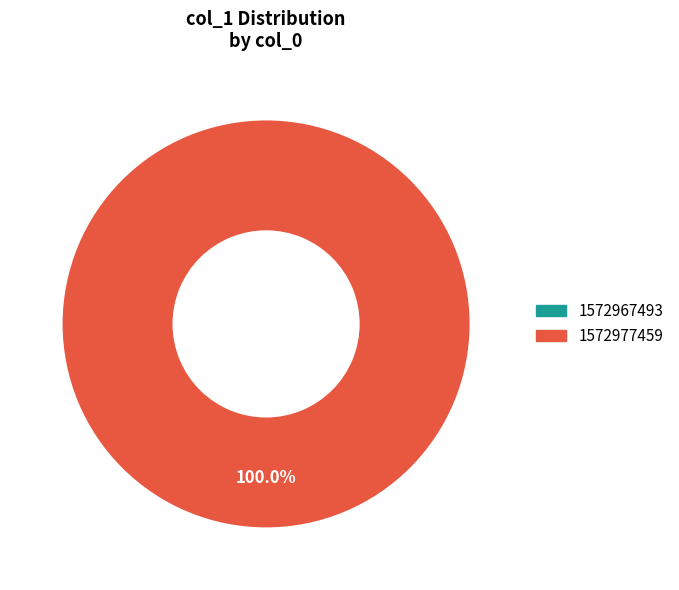

Do 1572967493 and 1572977459 together represent more than half of the pie?

Yes